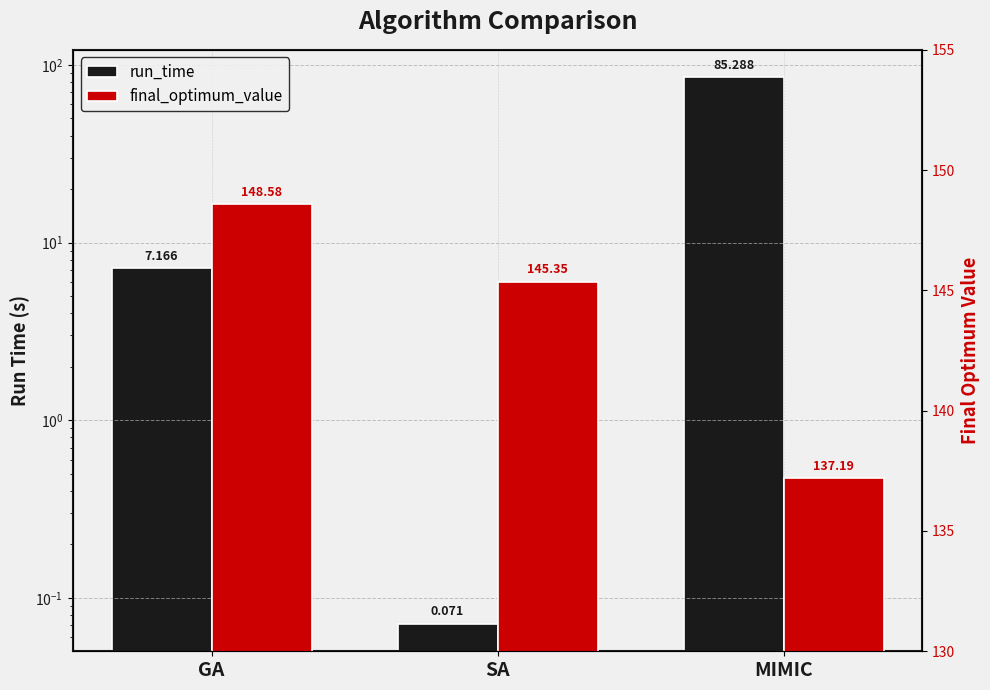

What is the maximum value shown in the chart?

148.6